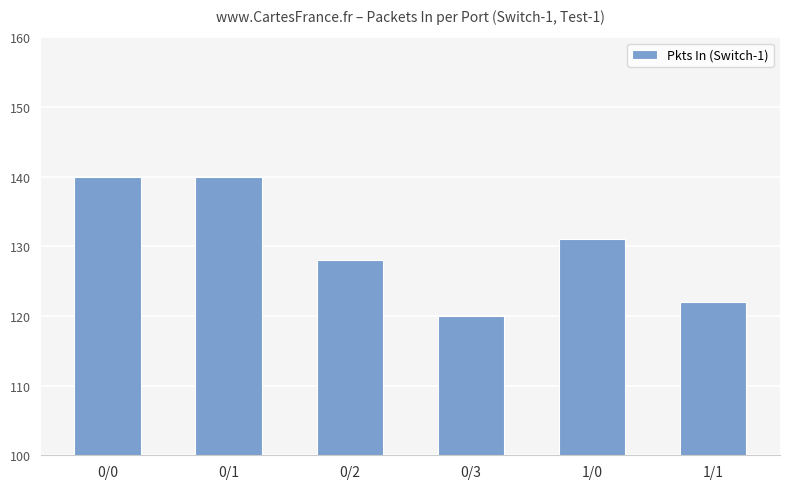

How many categories are shown in the chart?

6